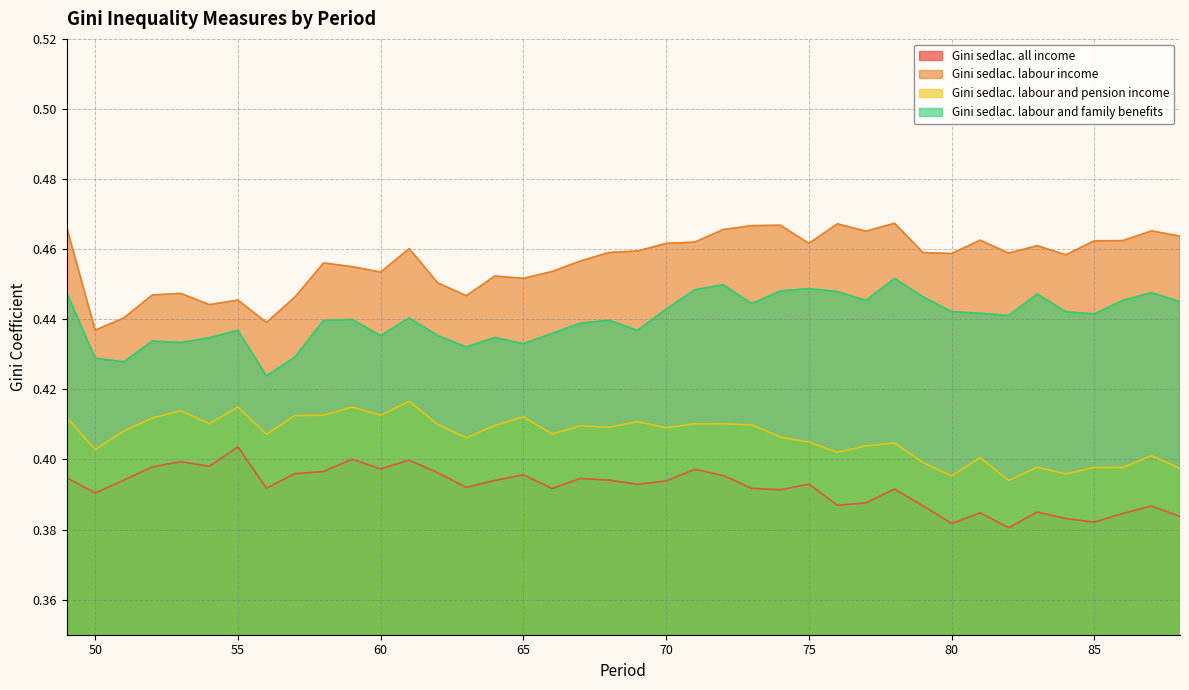

What is the average value of the Gini sedlac. labour and family benefits series?

0.4